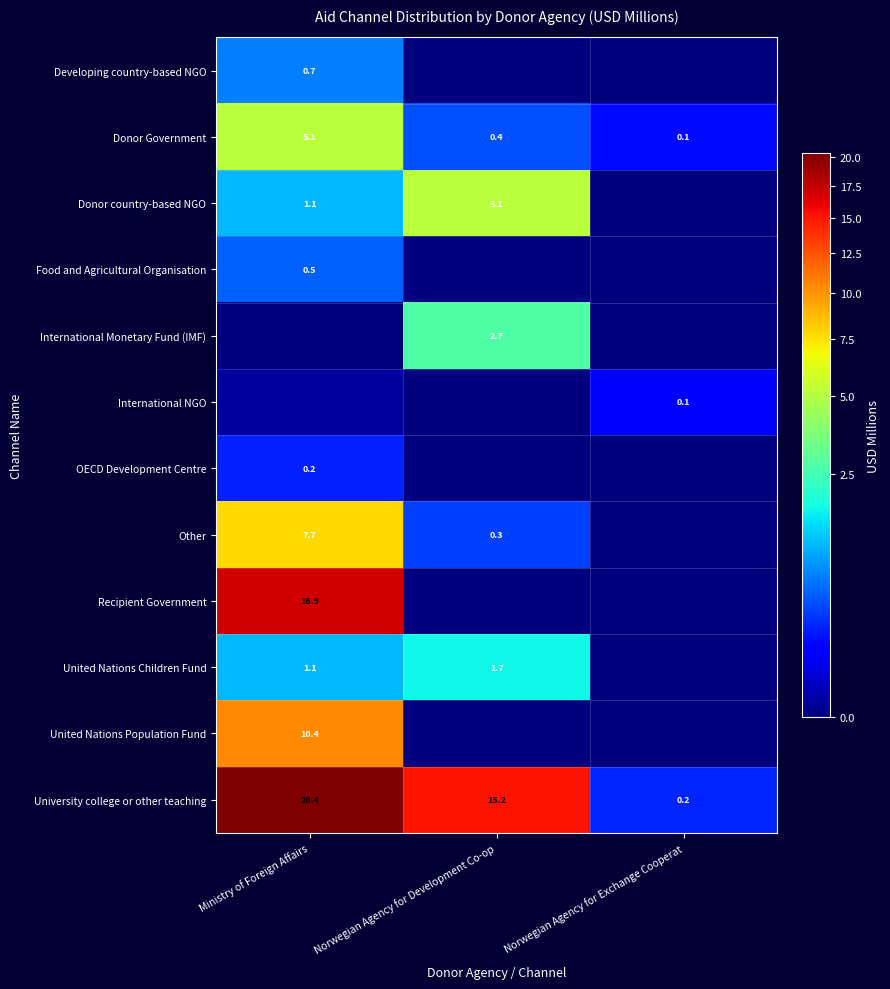

At which label is University college or other teaching closest to 10?

Norwegian Agency for Development Co-op